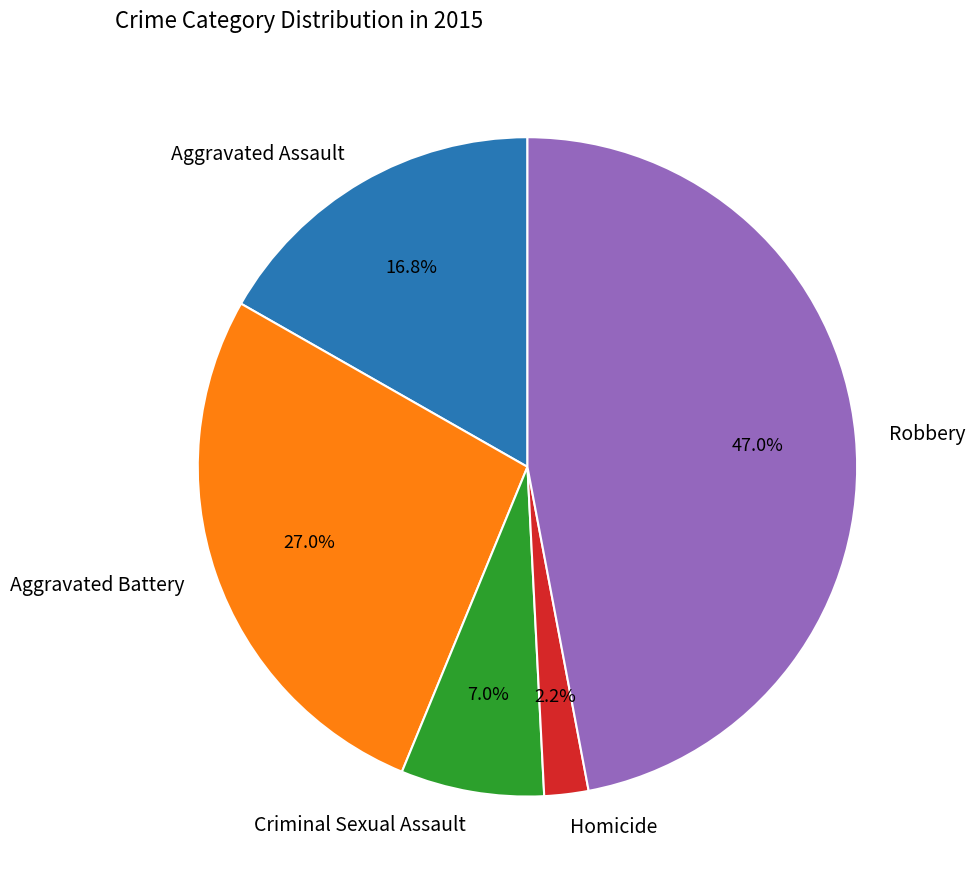

To the nearest percent, what percentage of the pie is Homicide?

2%